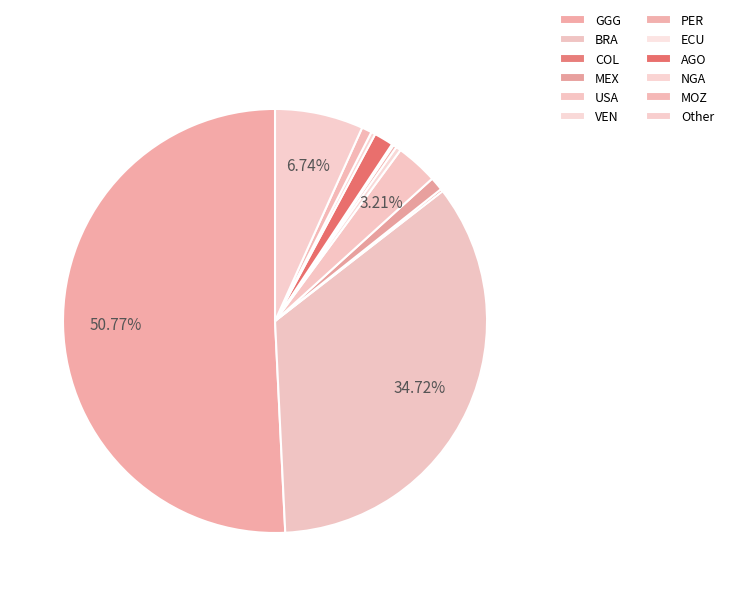

True or false: AGO accounts for 11% of the total.

False